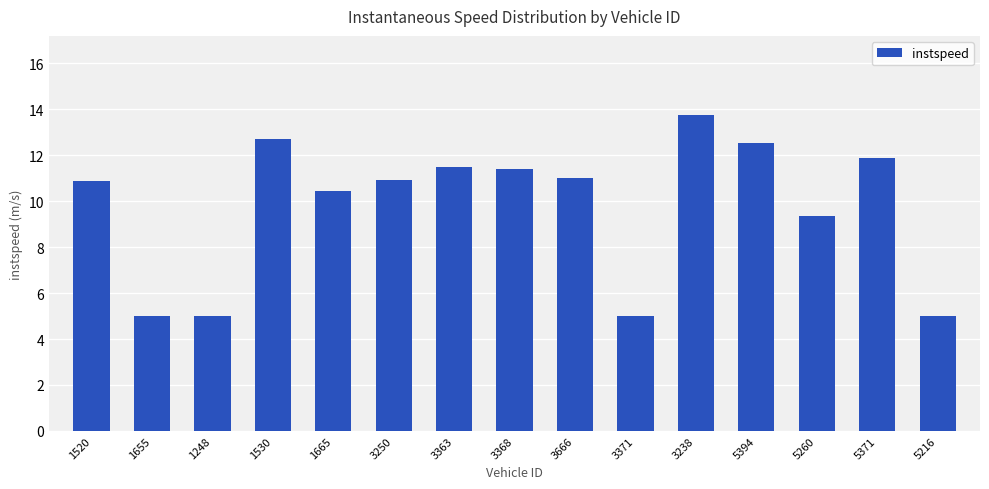

Does the chart contain any negative values?

No